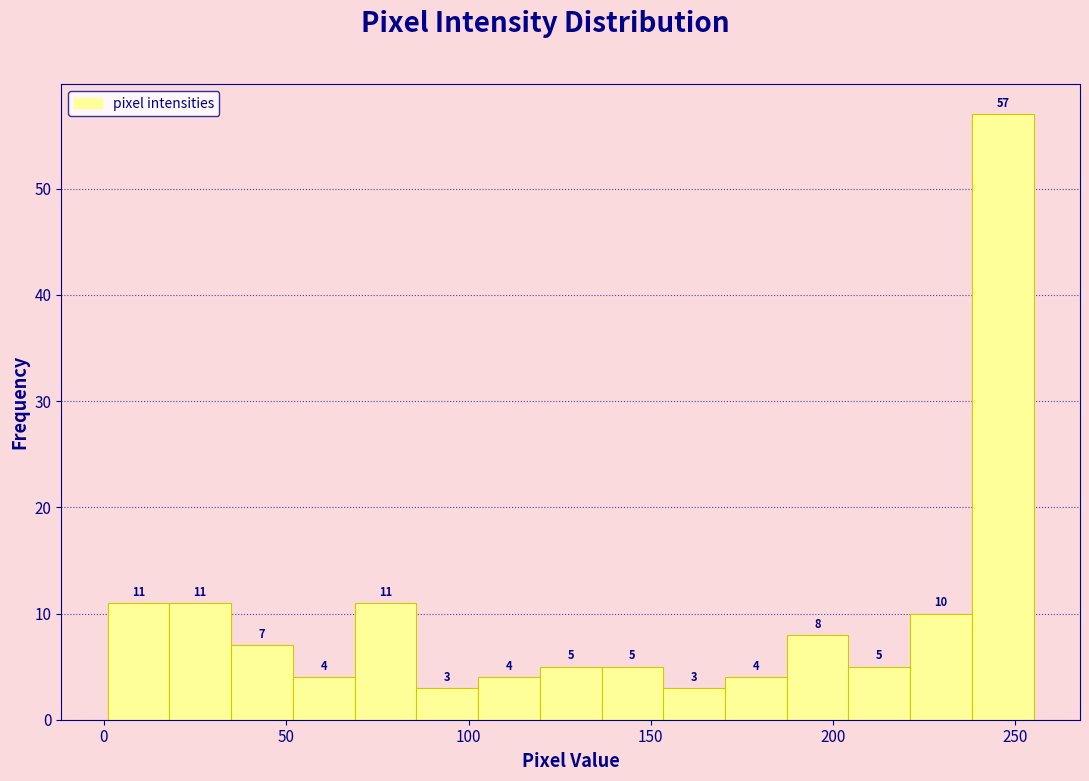

Around what value on the x-axis is the tallest bar? Give the approximate position of its centre, as read against the axis.

245